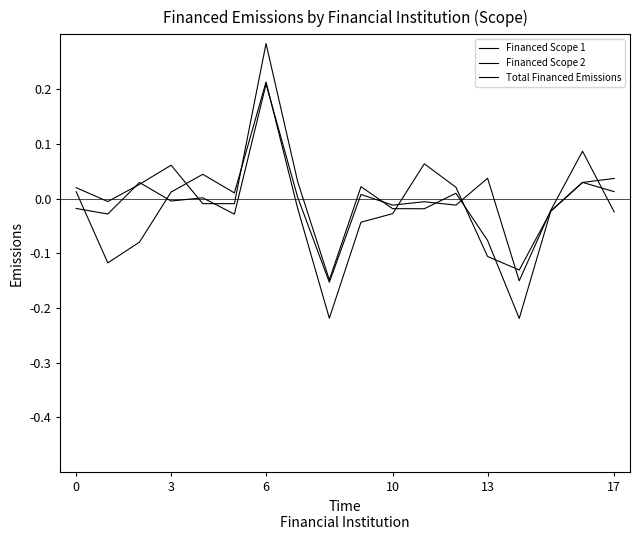

At which label does Financed Scope 2 reach its minimum?

8